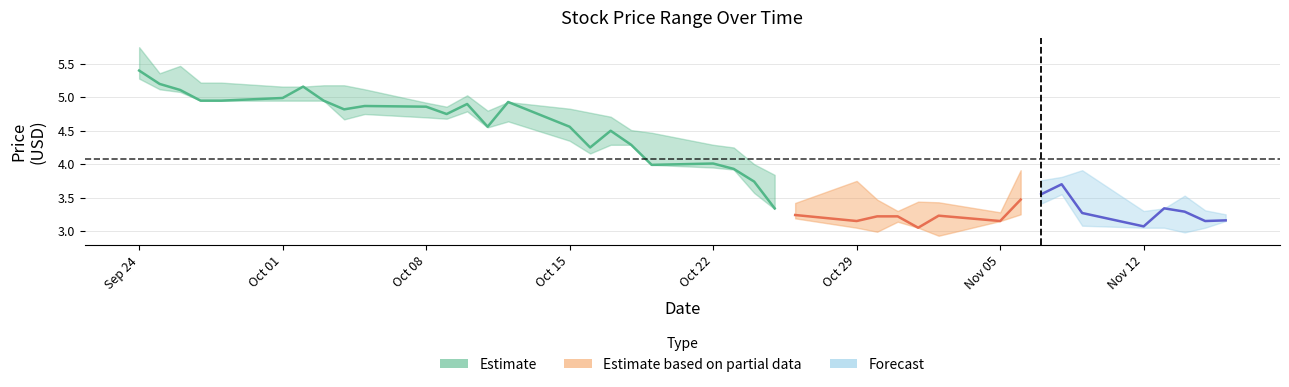

In low, how many points are lower than both neighbors (excluding endpoints)?

7